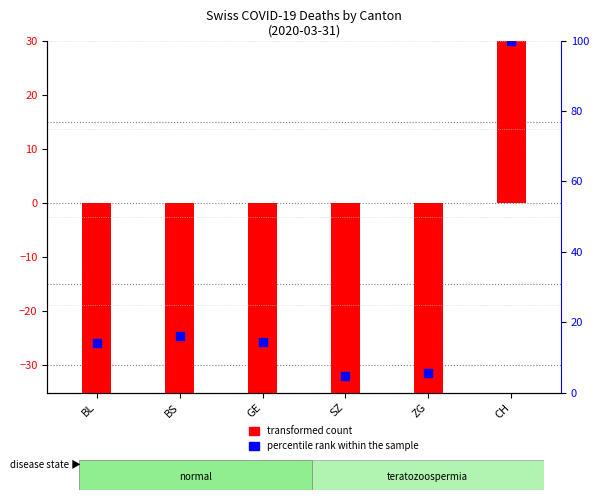

Which series has the largest Y range (max minus min)?

transformed count